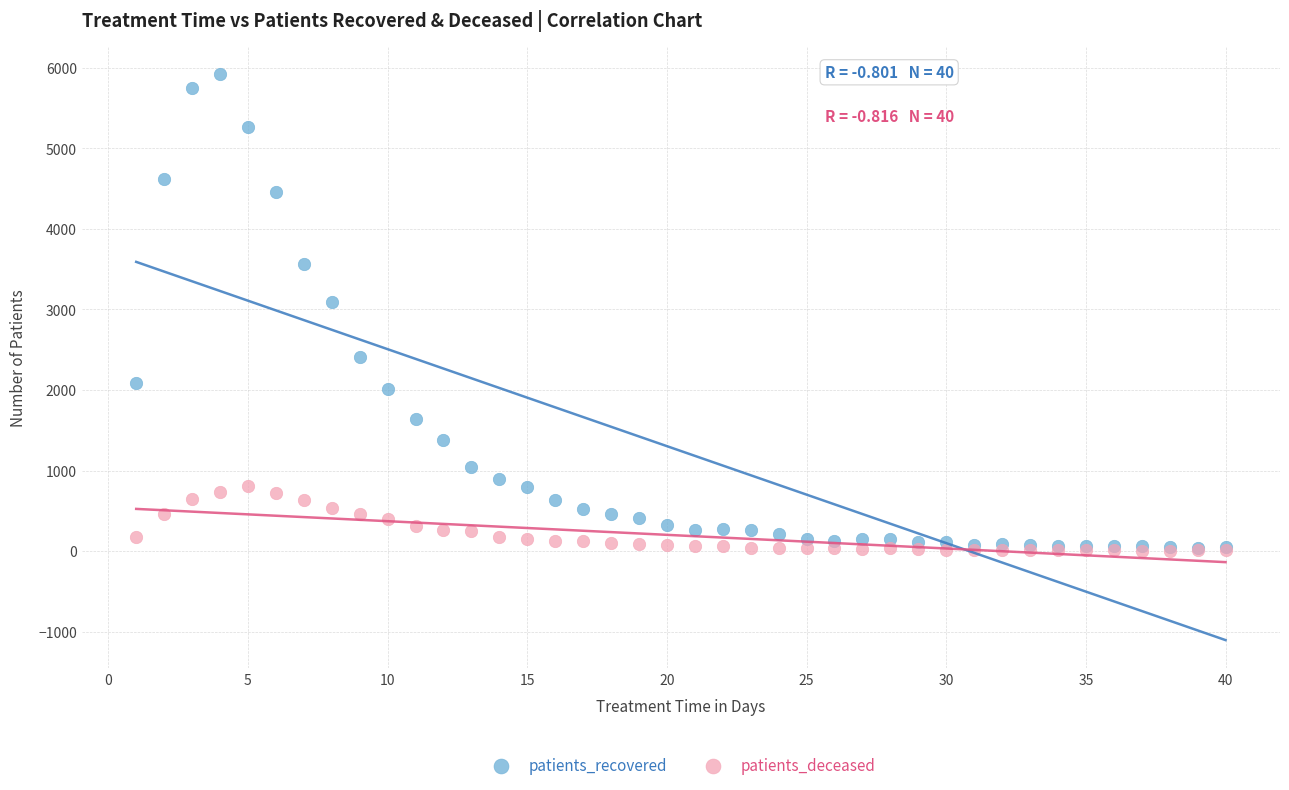

In the patients_recovered series, what Y value is closest to 2980?

3096